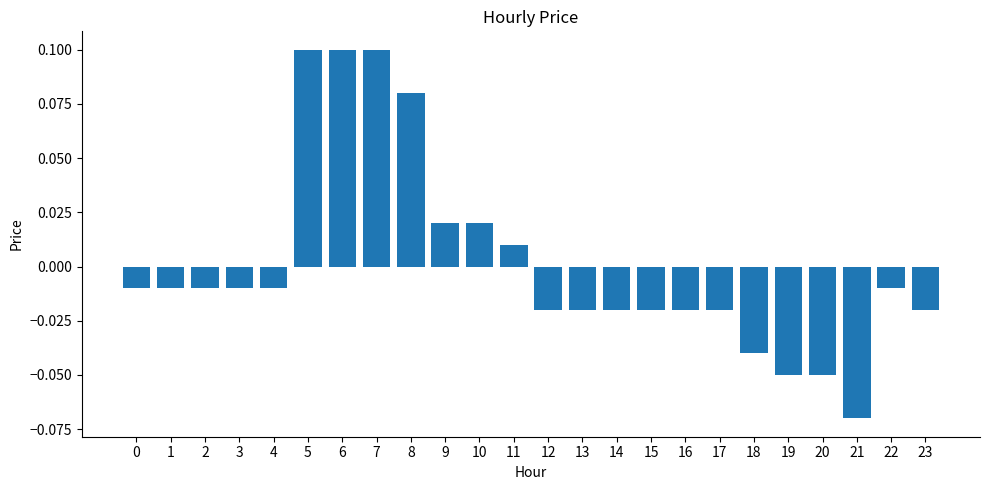

The chart shows a value of 0.1 at 7. True or false?

True